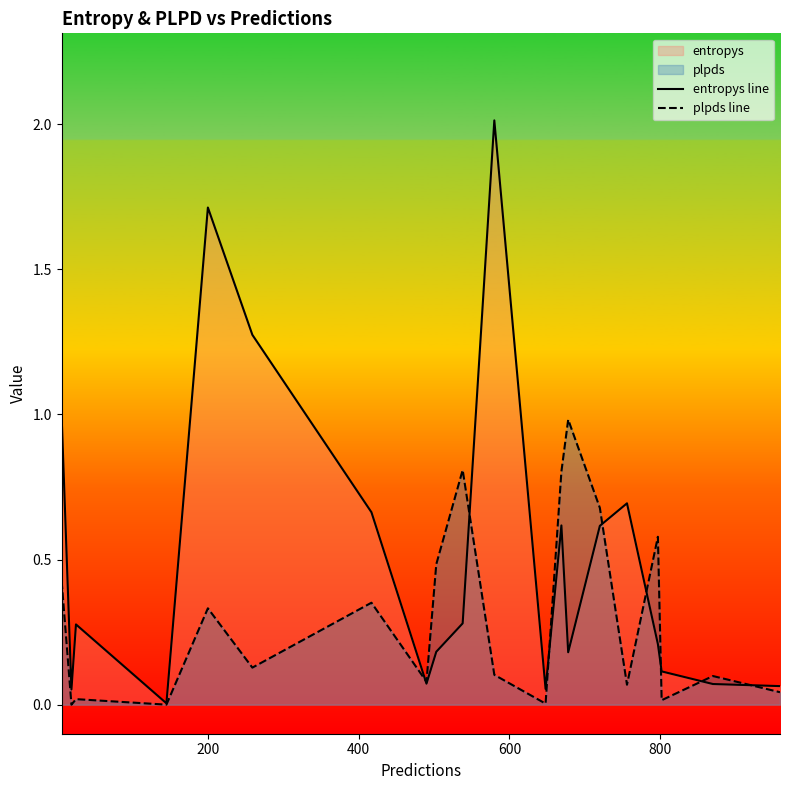

True or false: plpds line has a value of 0.2 at 12.

False